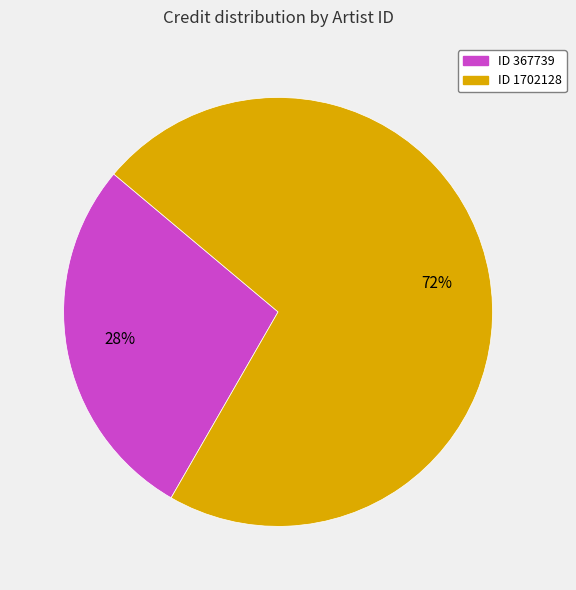

Count the number of slices in the pie.

2